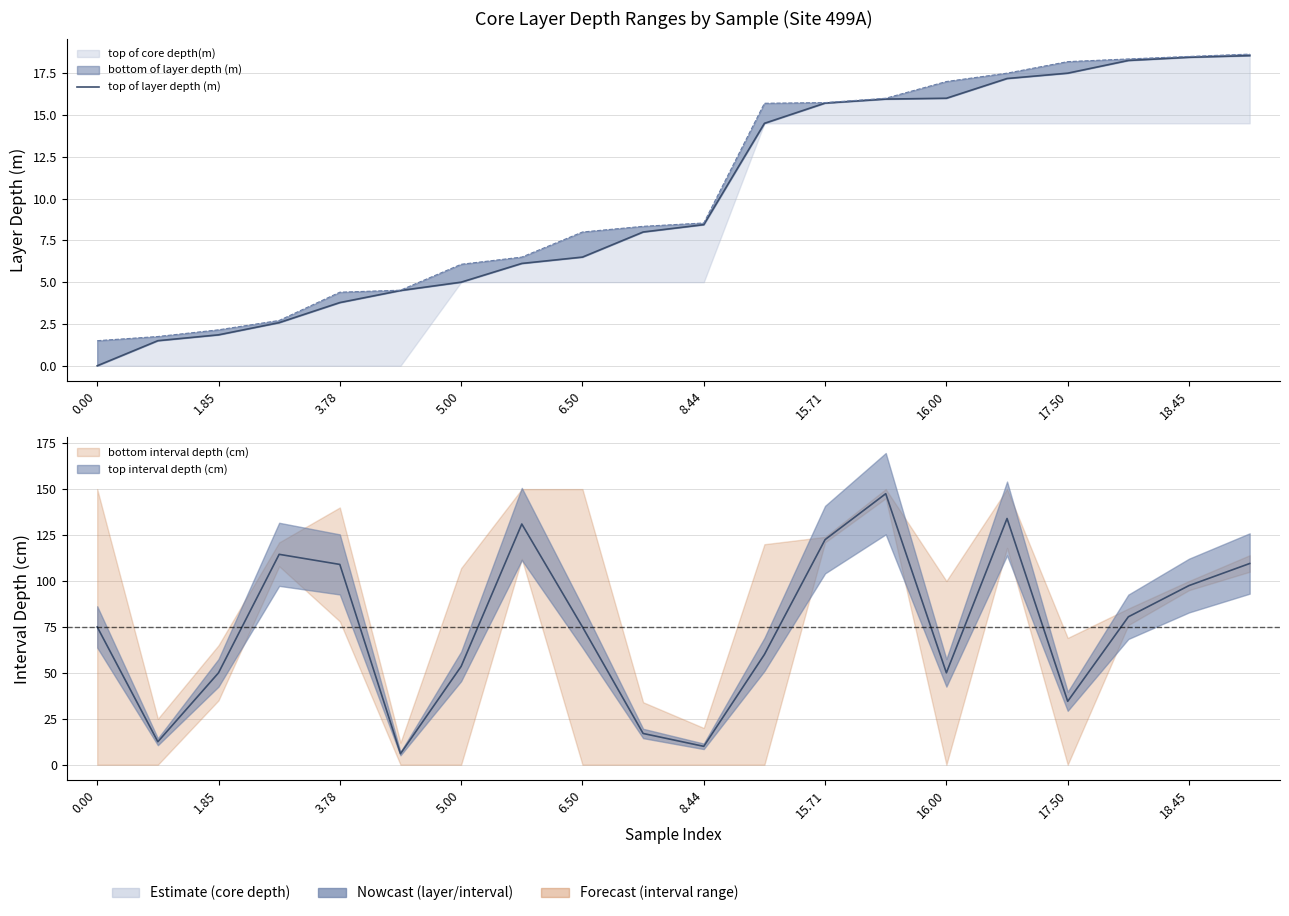

Which has a higher value, 17 or 1.85?

17